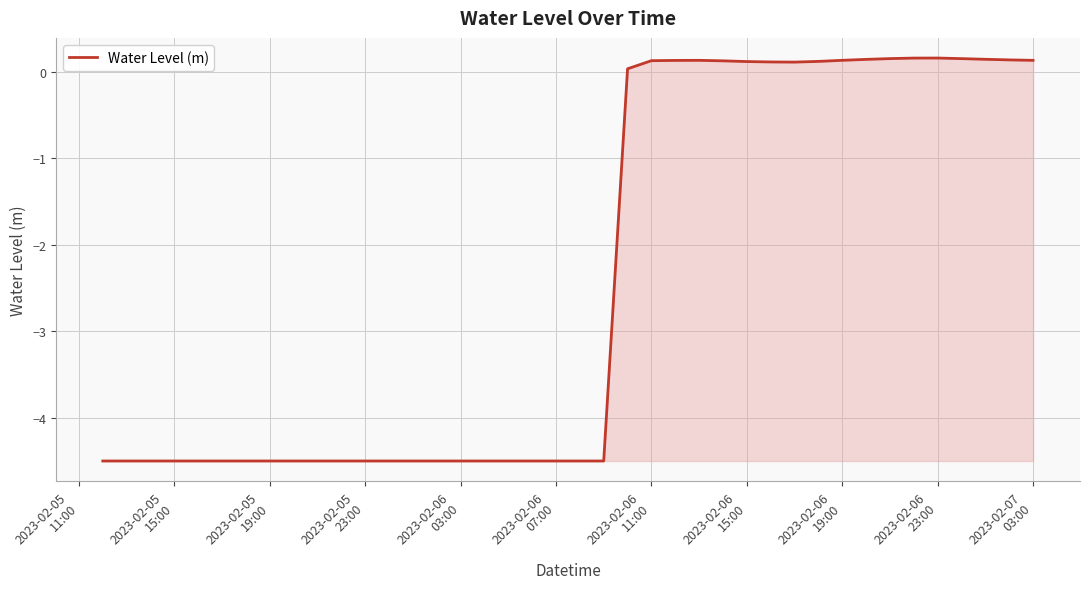

What is the smallest value displayed?

-4.5